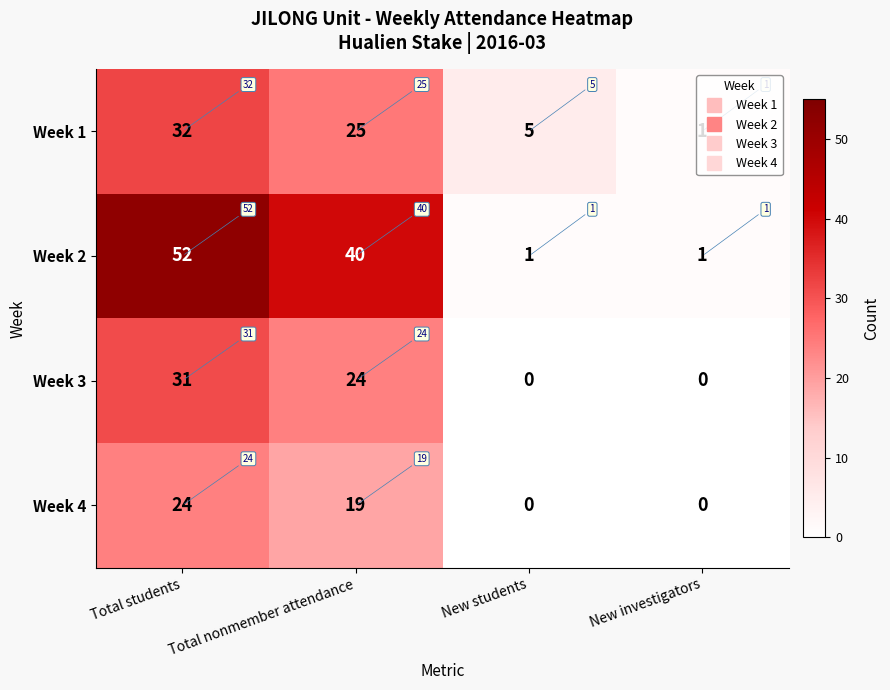

Is it true that Week 3 equals -18 at New investigators?

False